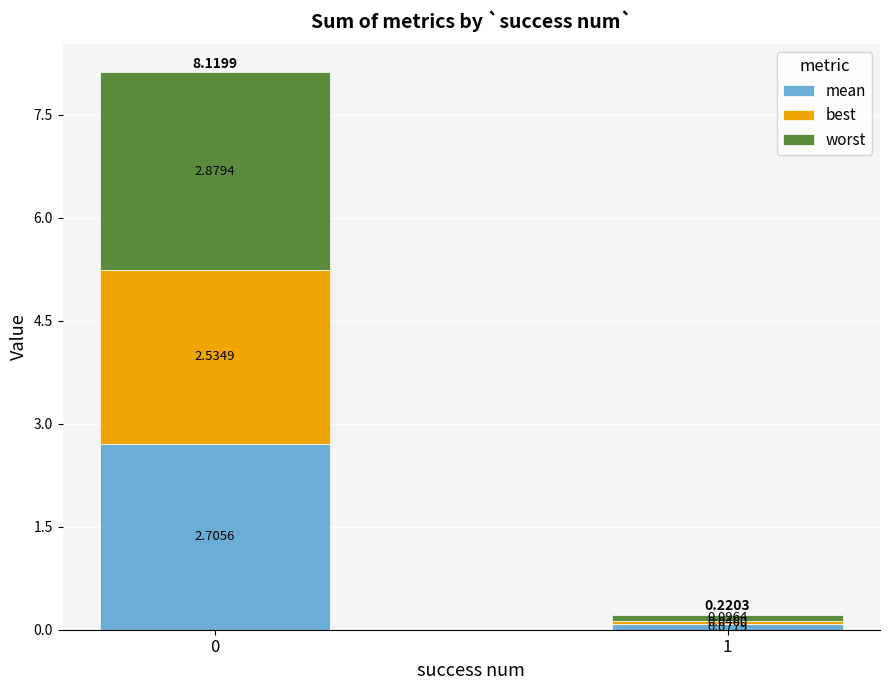

List the series in order of their overall mean, lowest first.

best, mean, worst